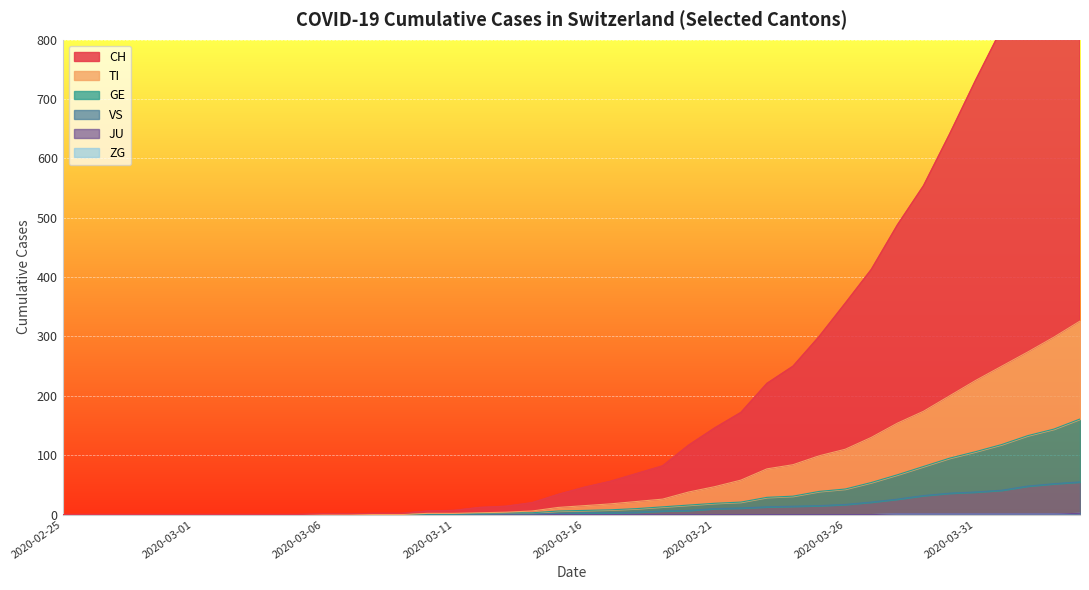

Which series has the largest total across all categories?

CH